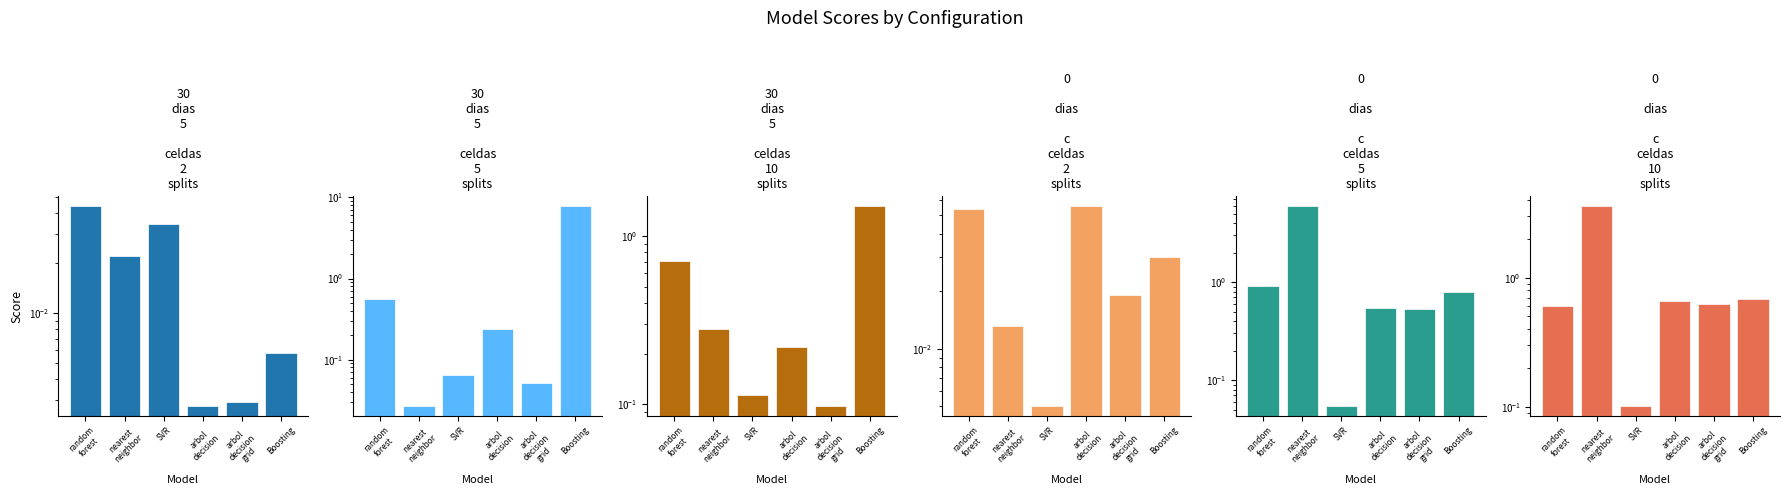

What position from the right is arbol
decision
grid?

2